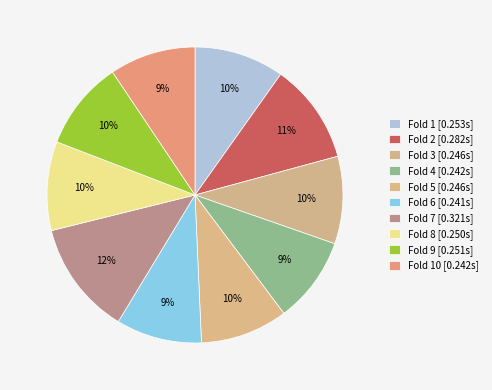

Count the number of slices in the pie.

10